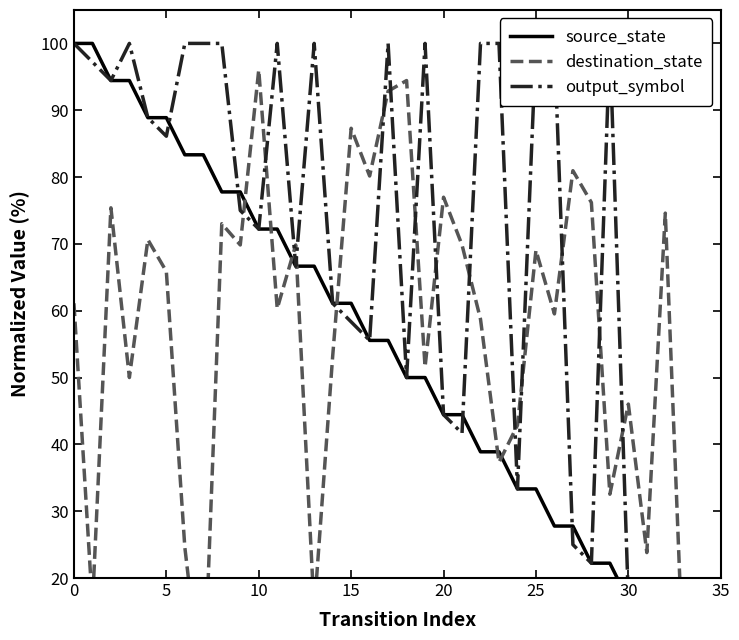

Is it true that destination_state equals 37.3 at 23?

True